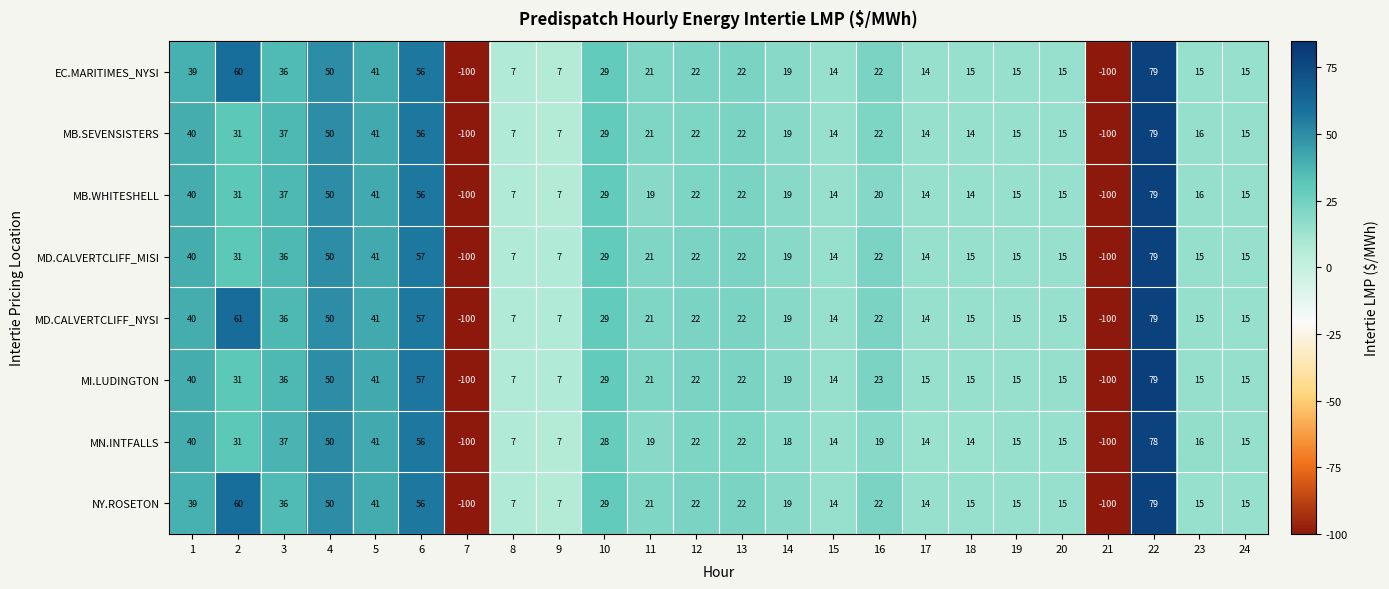

What is the sum of all MB.WHITESHELL values?

382